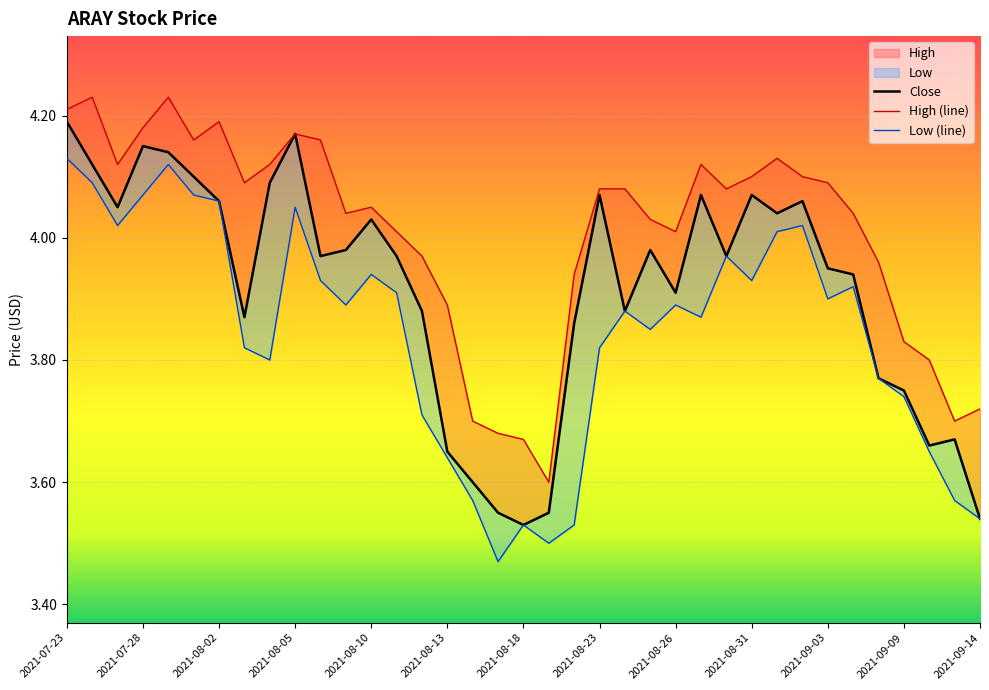

What is the difference between the Low values at 2021-08-25 and 2021-08-31?

0.1